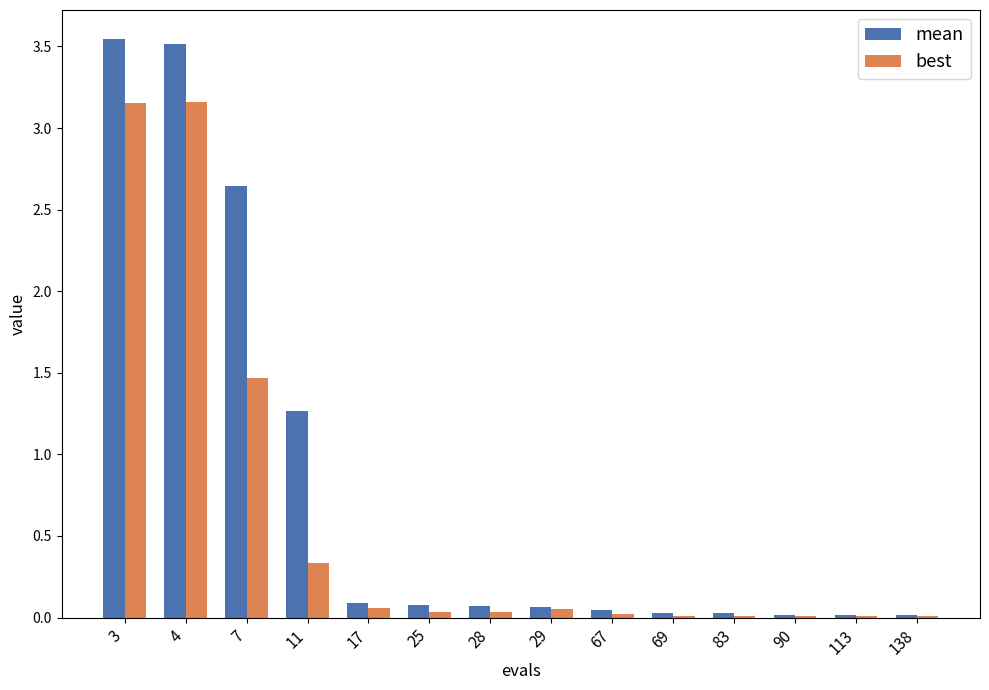

Is it true that best equals 0.0 at 113?

True